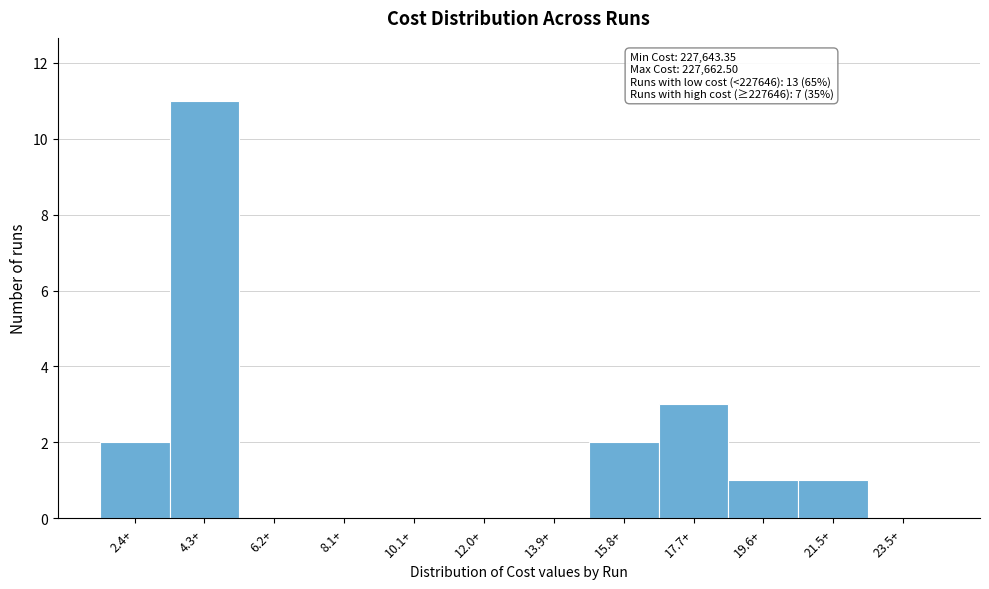

Reading left to right, what are all the values shown in this chart?

2.4+=2	4.3+=11	6.2+=0	8.1+=0	10.1+=0	12.0+=0	13.9+=0	15.8+=2	17.7+=3	19.6+=1	21.5+=1	23.5+=0